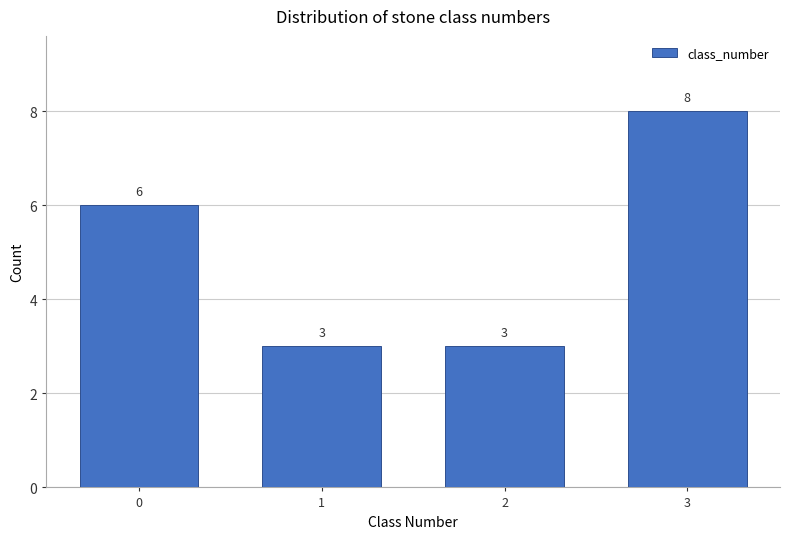

Reading left to right, transcribe all the data shown in this chart.

0=6	1=3	2=3	3=8